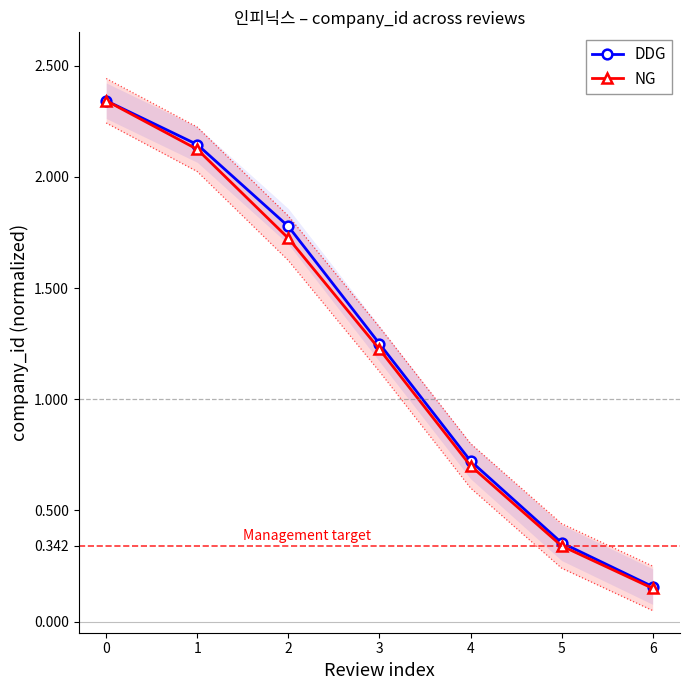

What is the greatest value displayed?

2.3